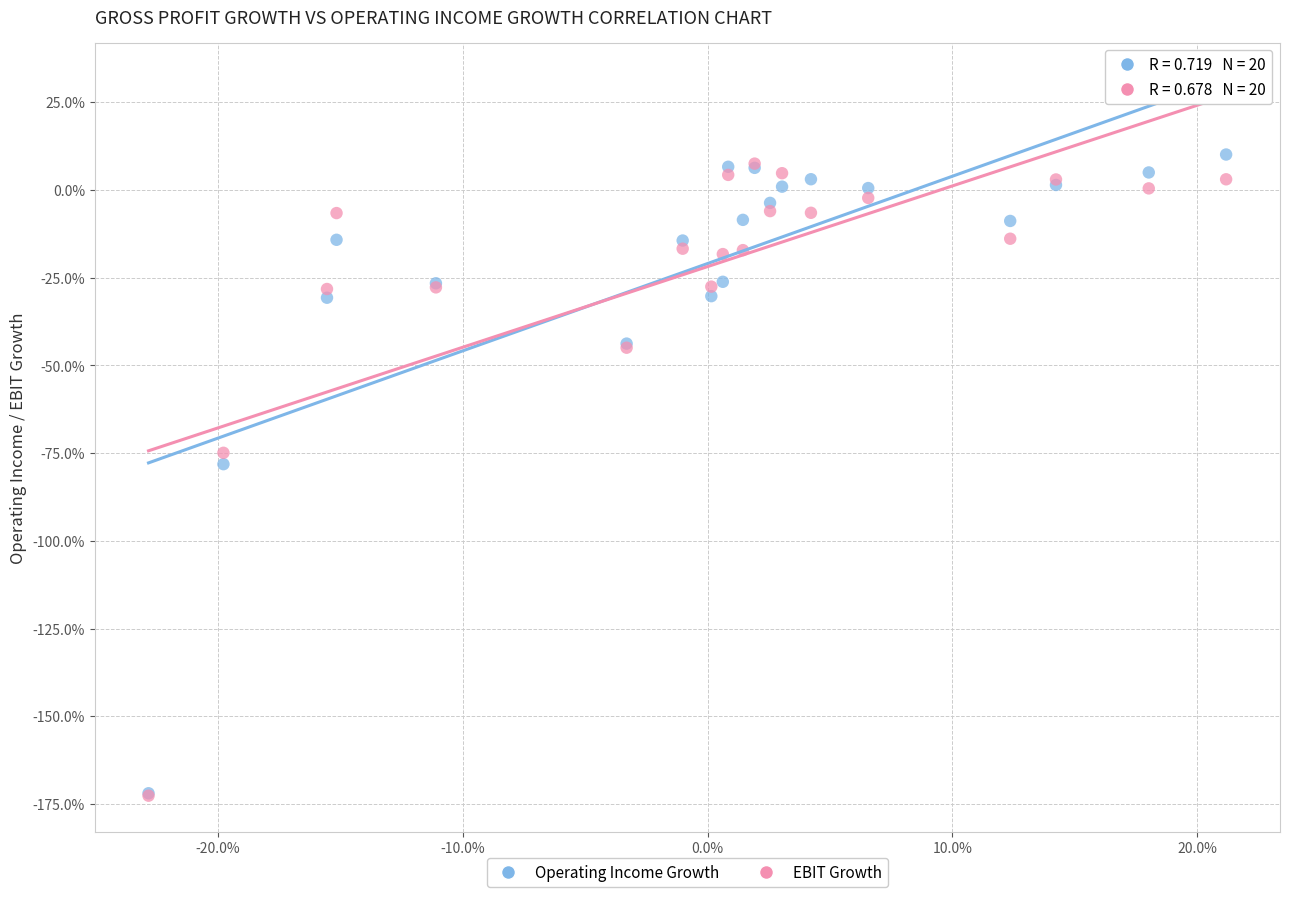

What are all the series names shown in the legend?

Operating Income Growth, EBIT Growth